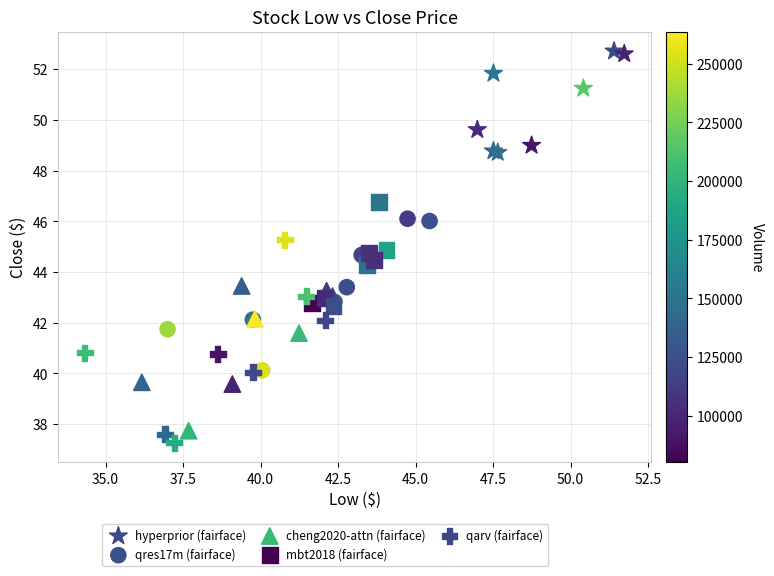

Which series contains the highest Y value?

hyperprior (fairface)